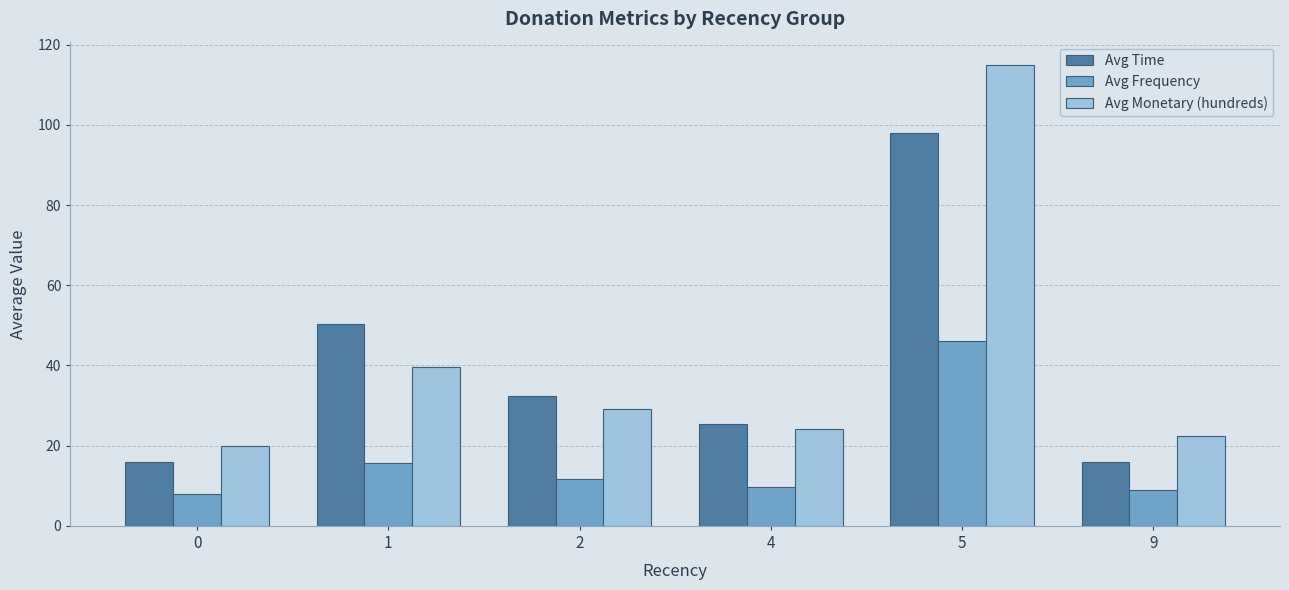

Does the chart contain any negative values?

No